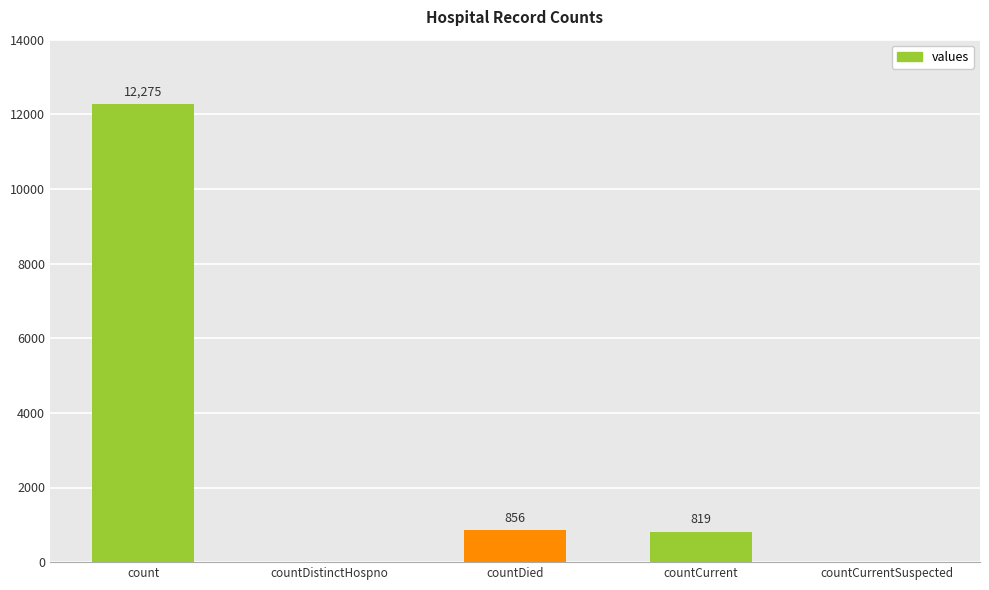

How many categories are shown in the chart?

5